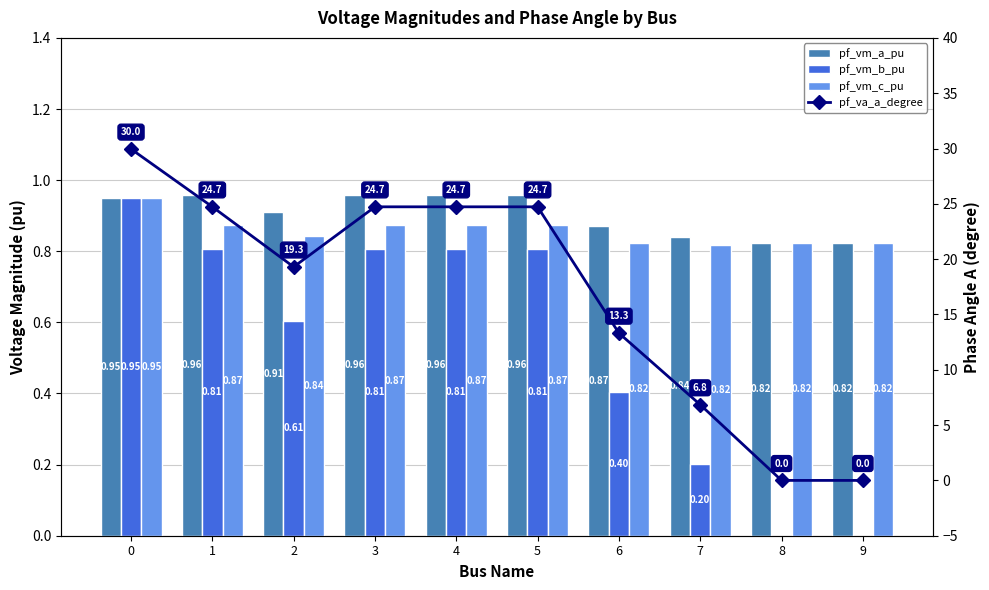

At how many categories does at least one series exceed 25?

1